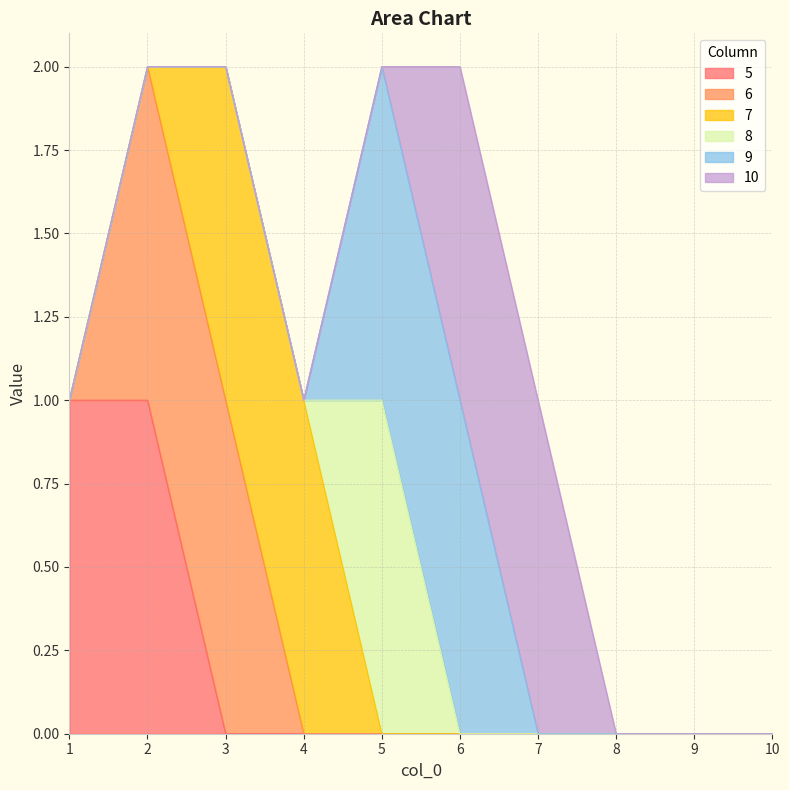

How many data points in 6 are above 0?

2